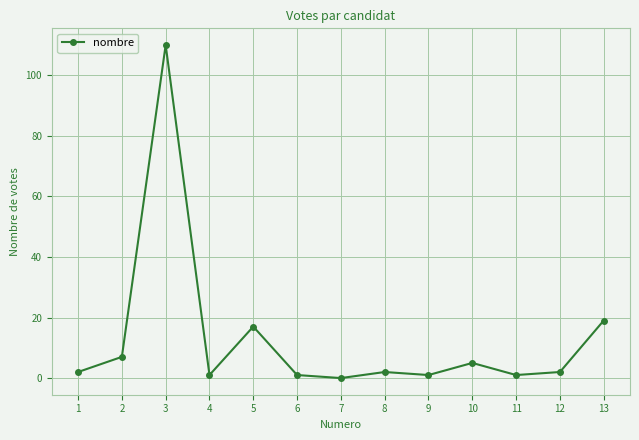

What is the change in value from 4 to 7?

-1